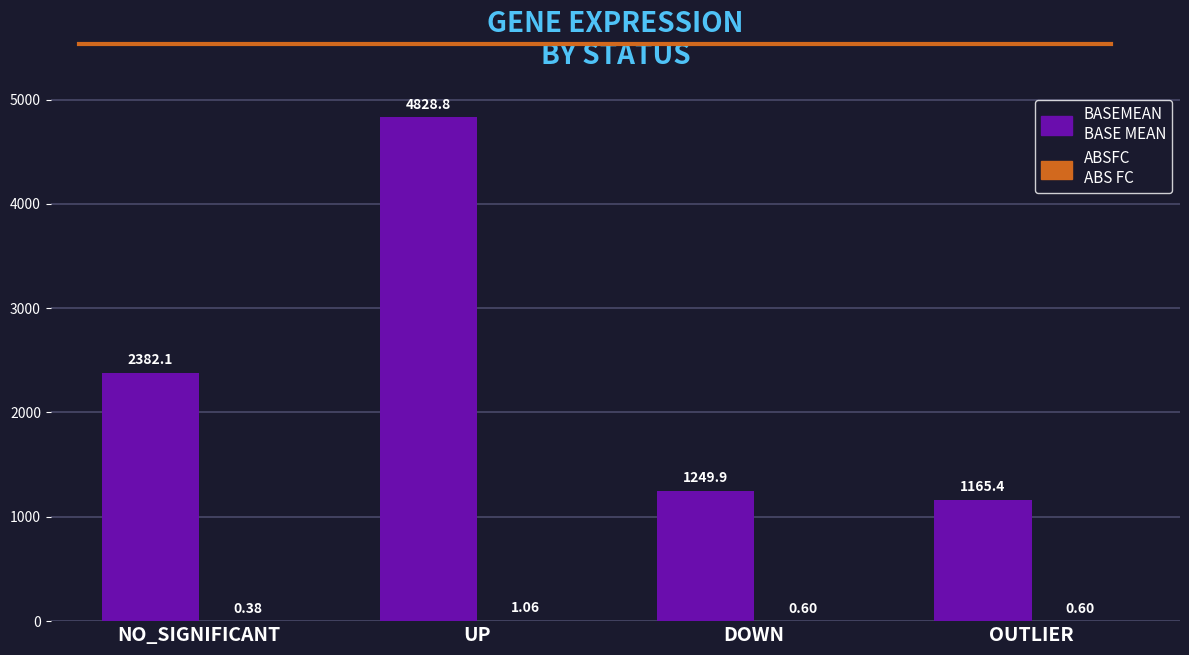

How many data points does each series have?

4